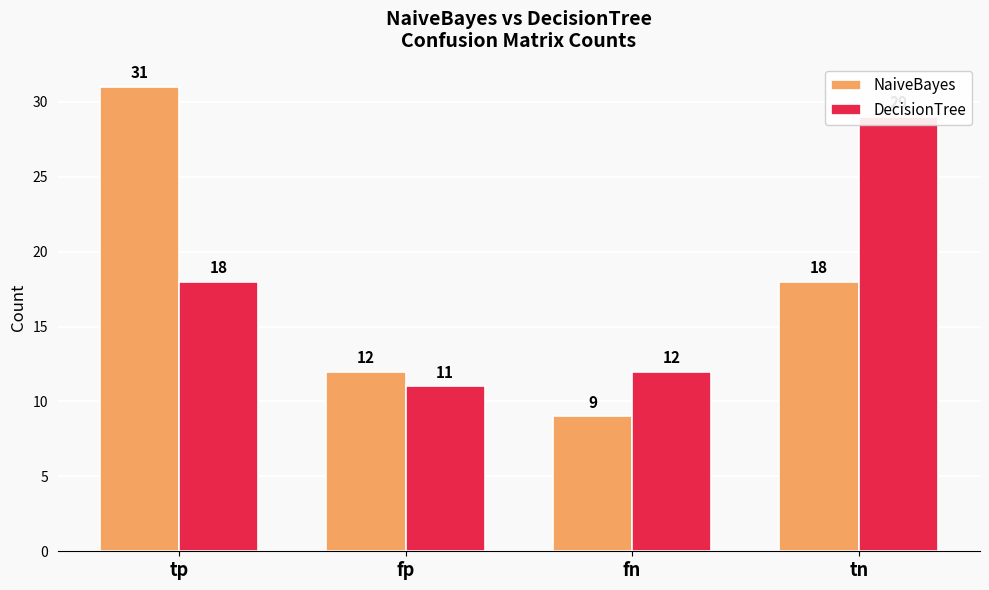

At how many categories does at least one series exceed 19?

2